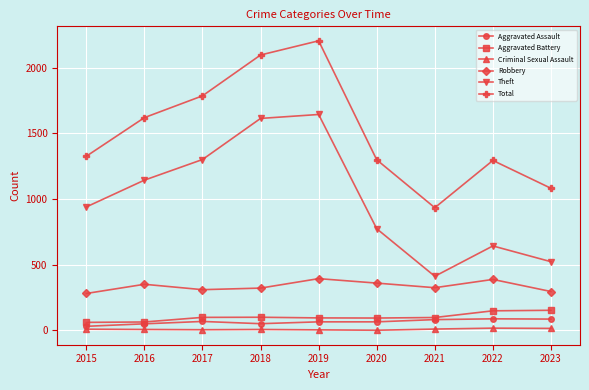

At which category does the chart reach its peak across all series?

2019